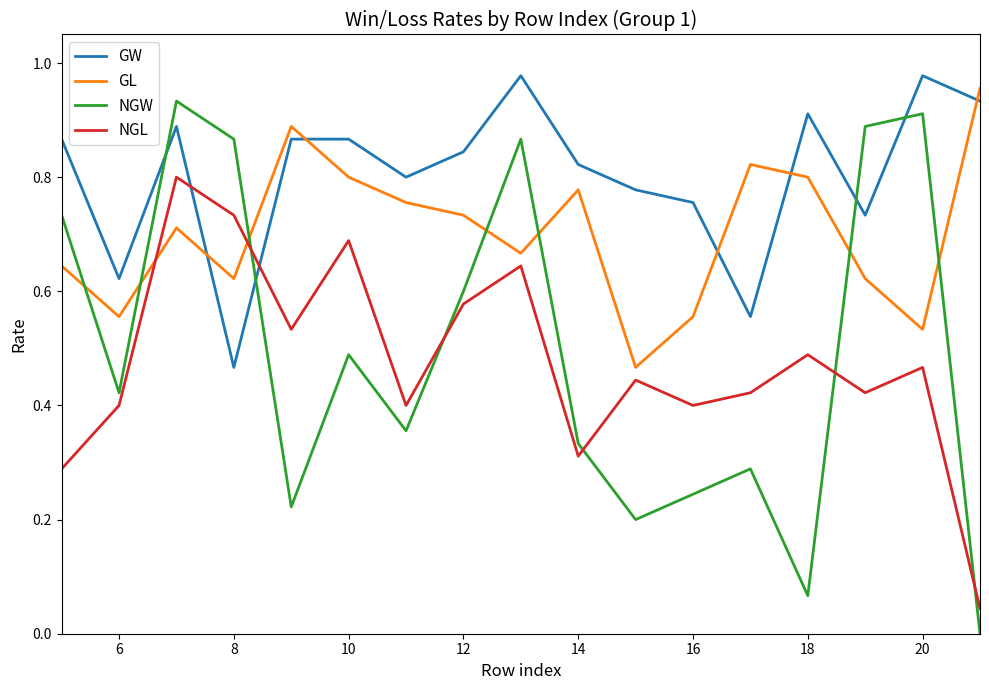

At how many categories does at least one series exceed 0?

17